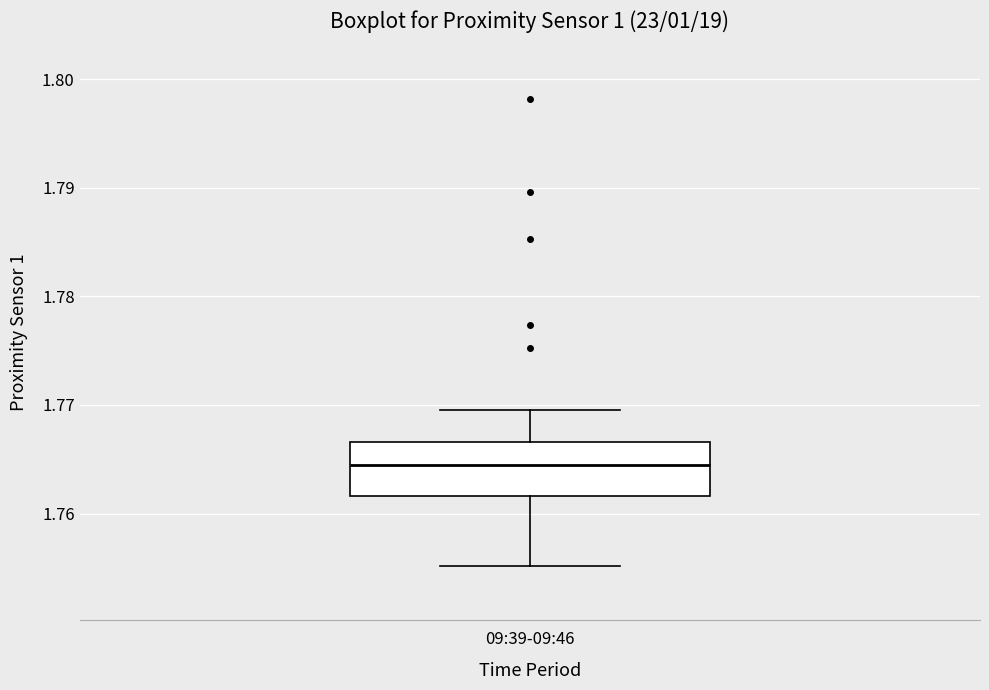

Where is the lower edge of the box for 09:39-09:46 on the y-axis? The values are not printed on the chart, so give them approximately, as read against the axis.

1.762